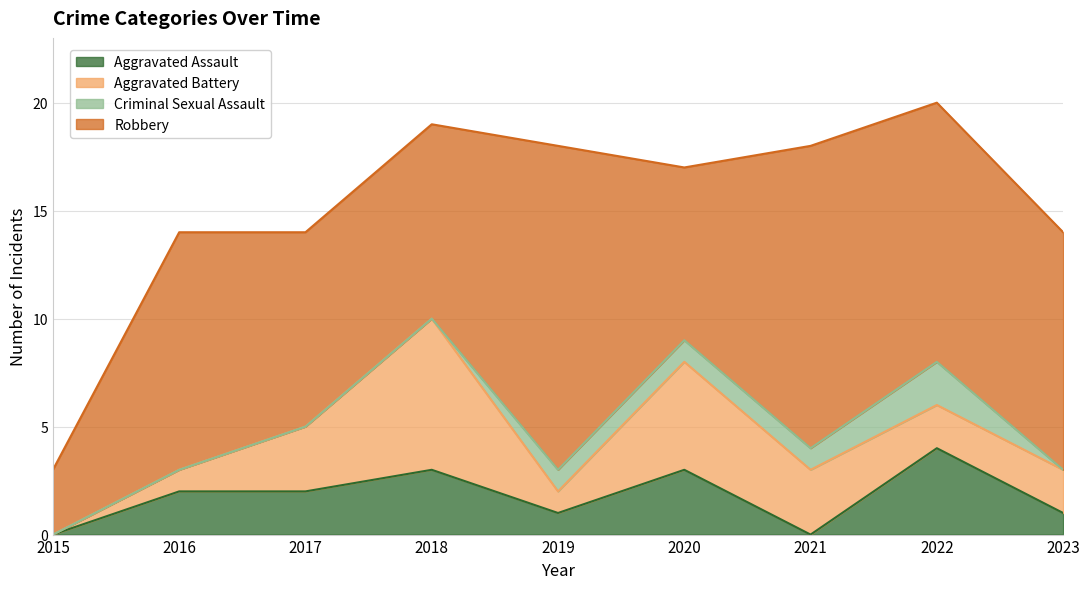

At which category is the sum across all series the highest?

2022